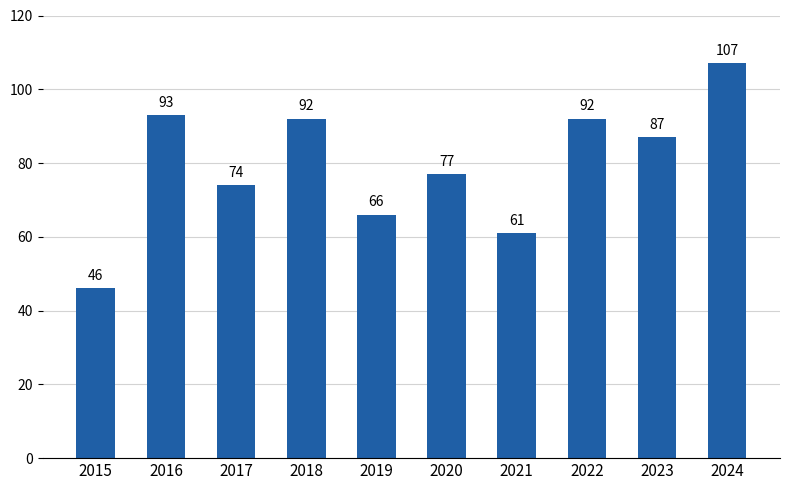

Reading left to right, extract all data points from this chart.

2015=46	2016=93	2017=74	2018=92	2019=66	2020=77	2021=61	2022=92	2023=87	2024=107